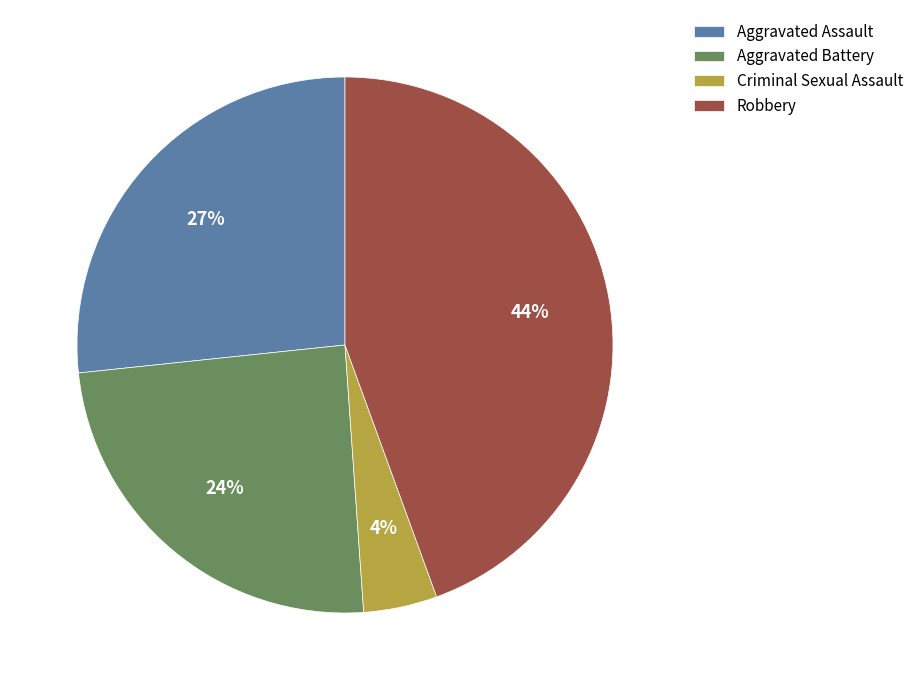

Which category has the biggest portion of the pie?

Robbery